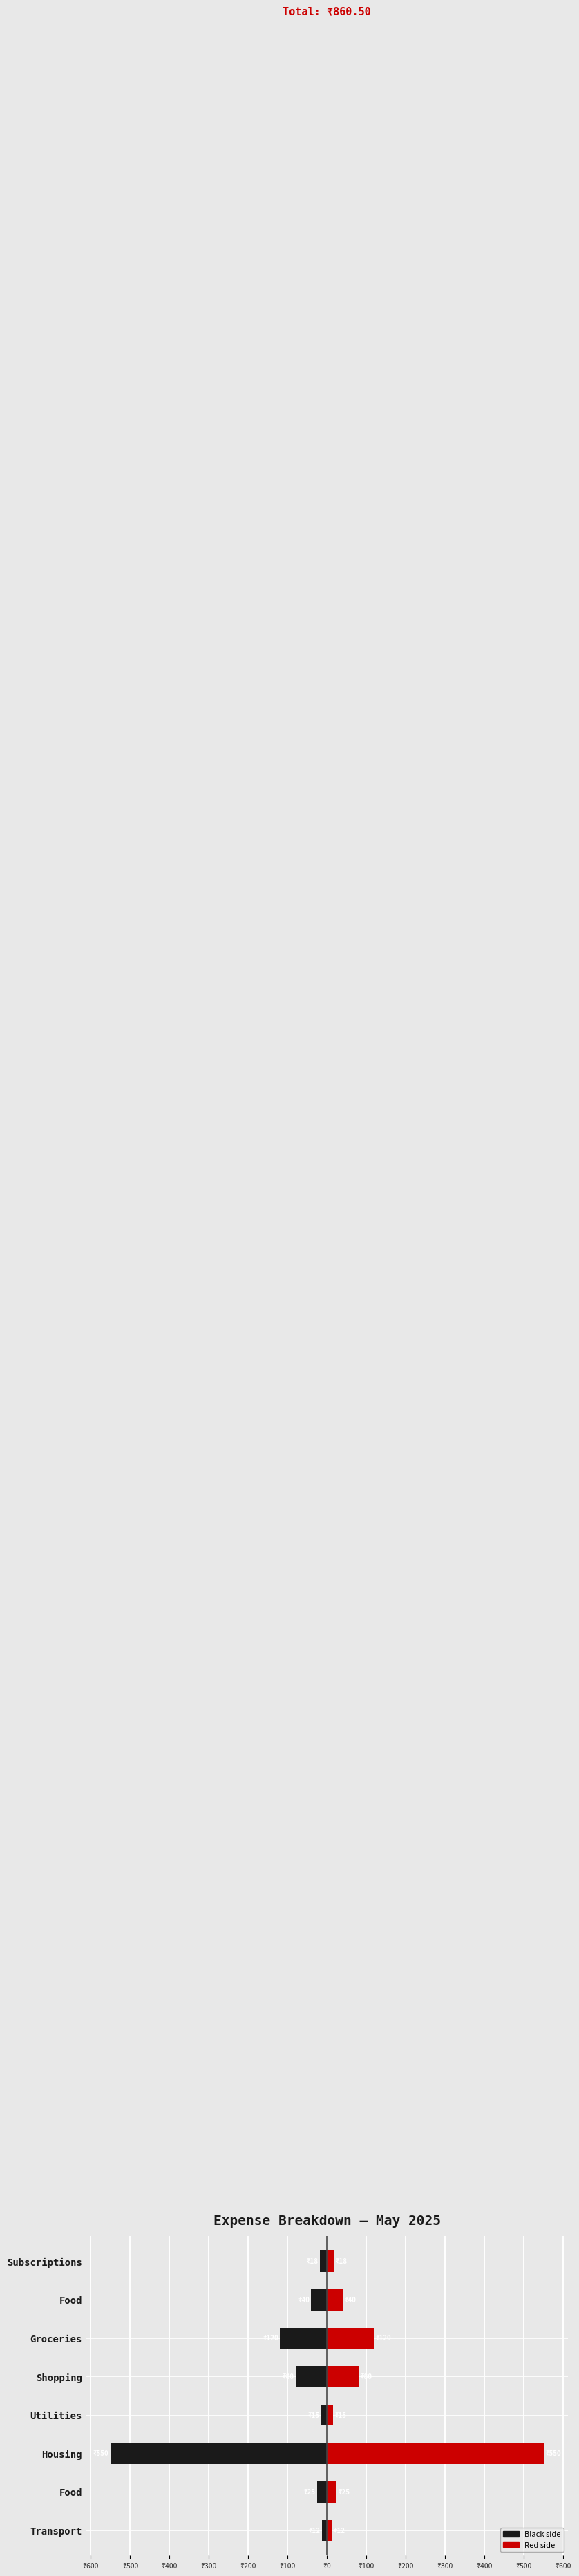

Reading right to left, extract all data points from this chart.

Expense (black): -18.0	-40.0	-120.0	-80.0	-15.0	-550.0	-25.0	-12.5
Expense (red): 18.0	40.0	120.0	80.0	15.0	550.0	25.0	12.5